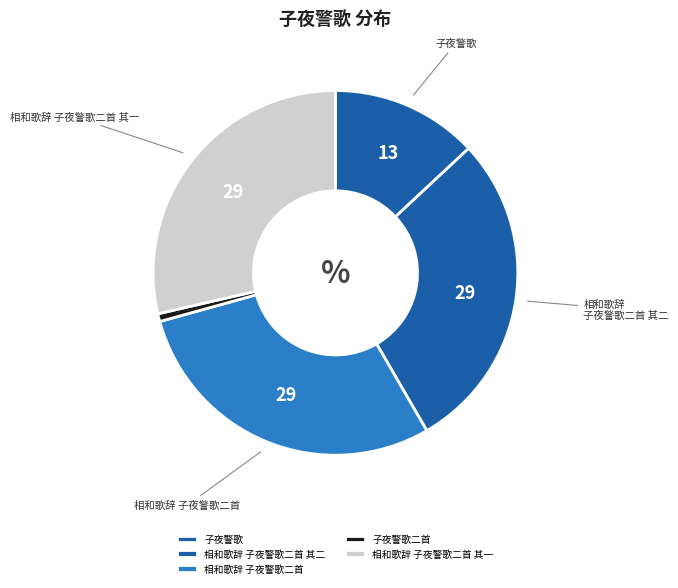

Which slice is the smallest?

子夜警歌二首